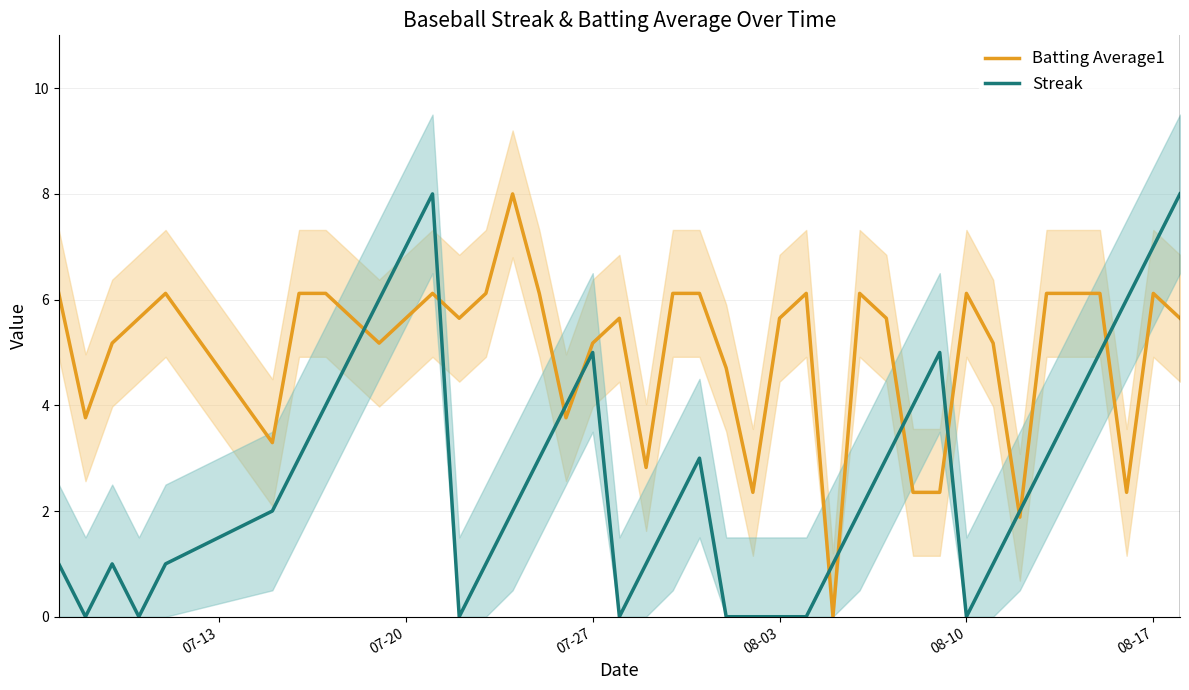

True or false: Streak has a value of 0.0 at 08-10.

True